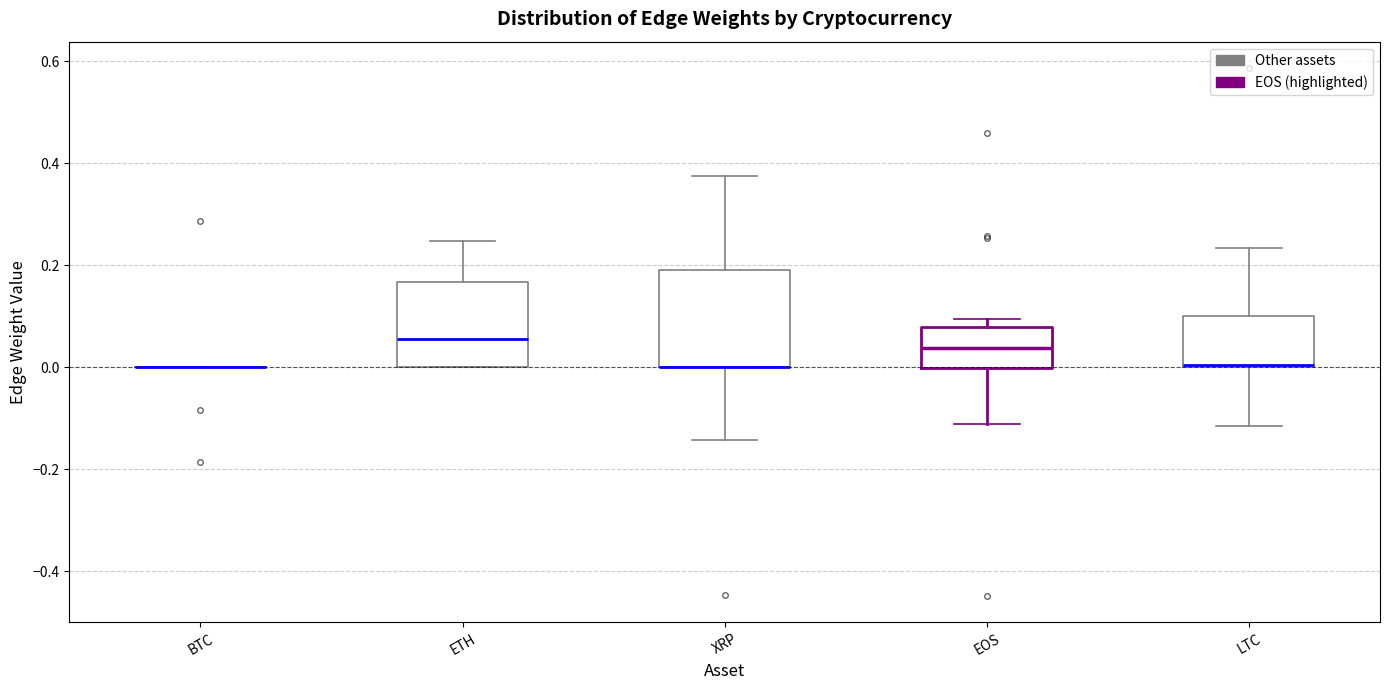

Comparing the boxes themselves (not the whiskers), which one is the tallest?

XRP